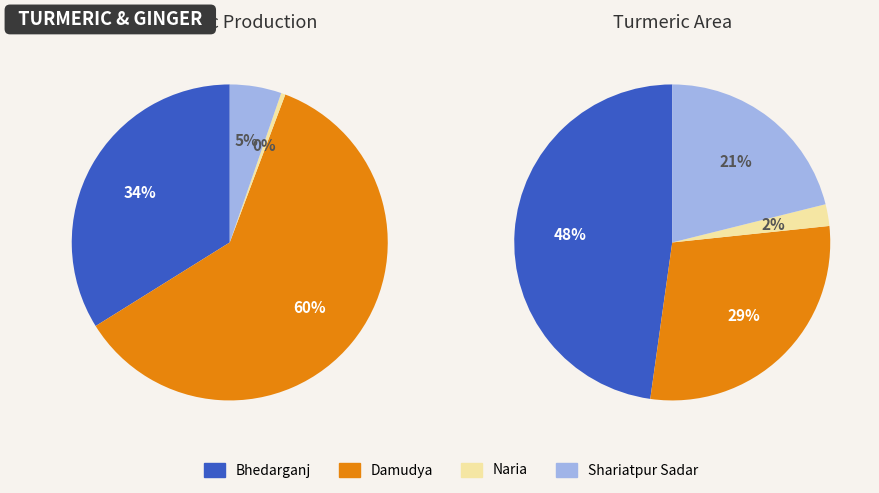

Combined, what portion of the pie is Shariatpur Sadar and Naria?

5.7%